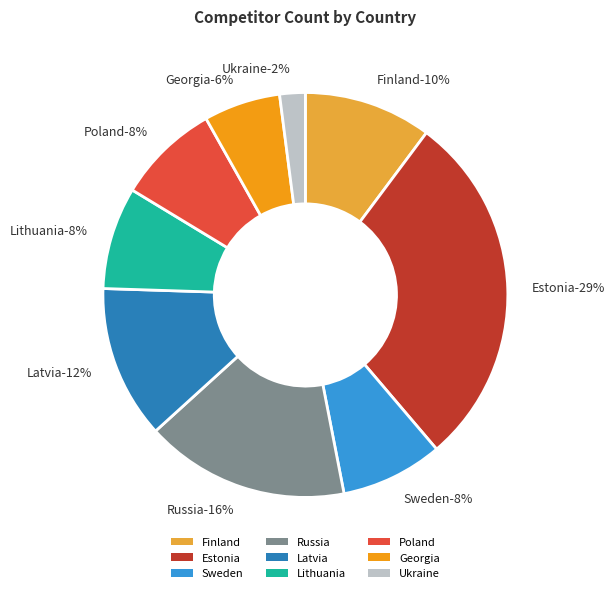

What percentage is the Lithuania slice, to the nearest percent?

8%